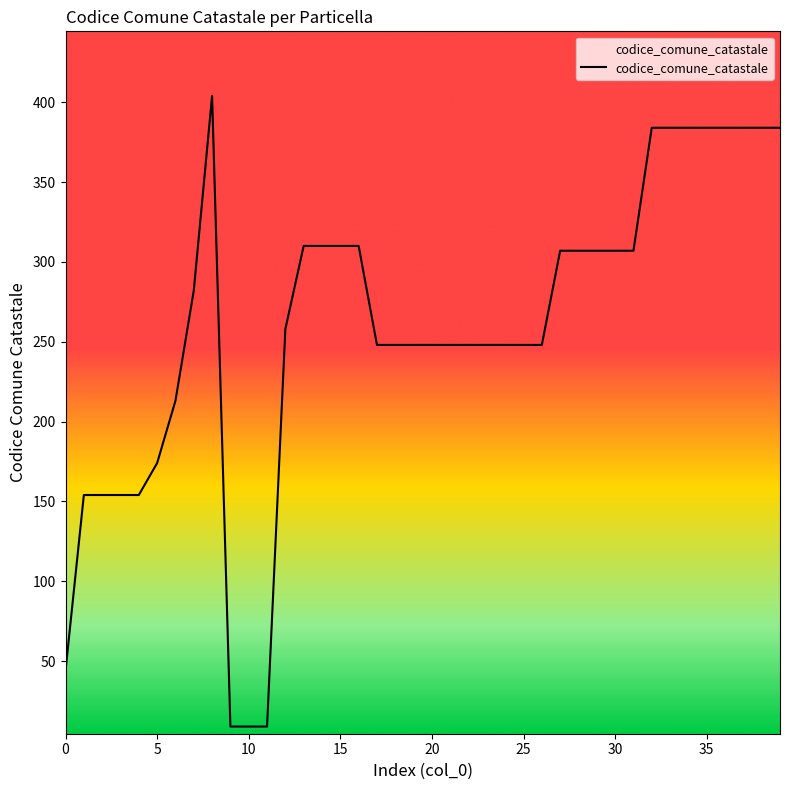

What is the greatest value displayed?

404